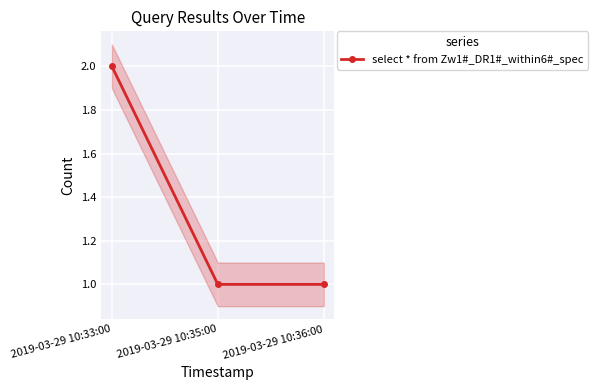

What is the change in value from 2019-03-29 10:33:00 to 2019-03-29 10:36:00?

-1